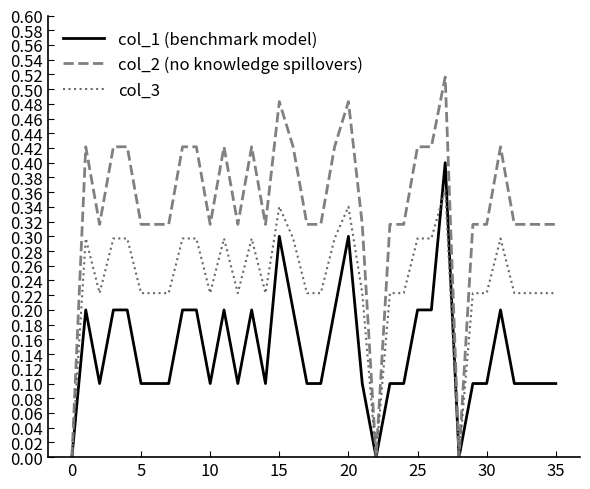

List the series in order of their overall mean, highest first.

col_2 (no knowledge spillovers), col_3, col_1 (benchmark model)